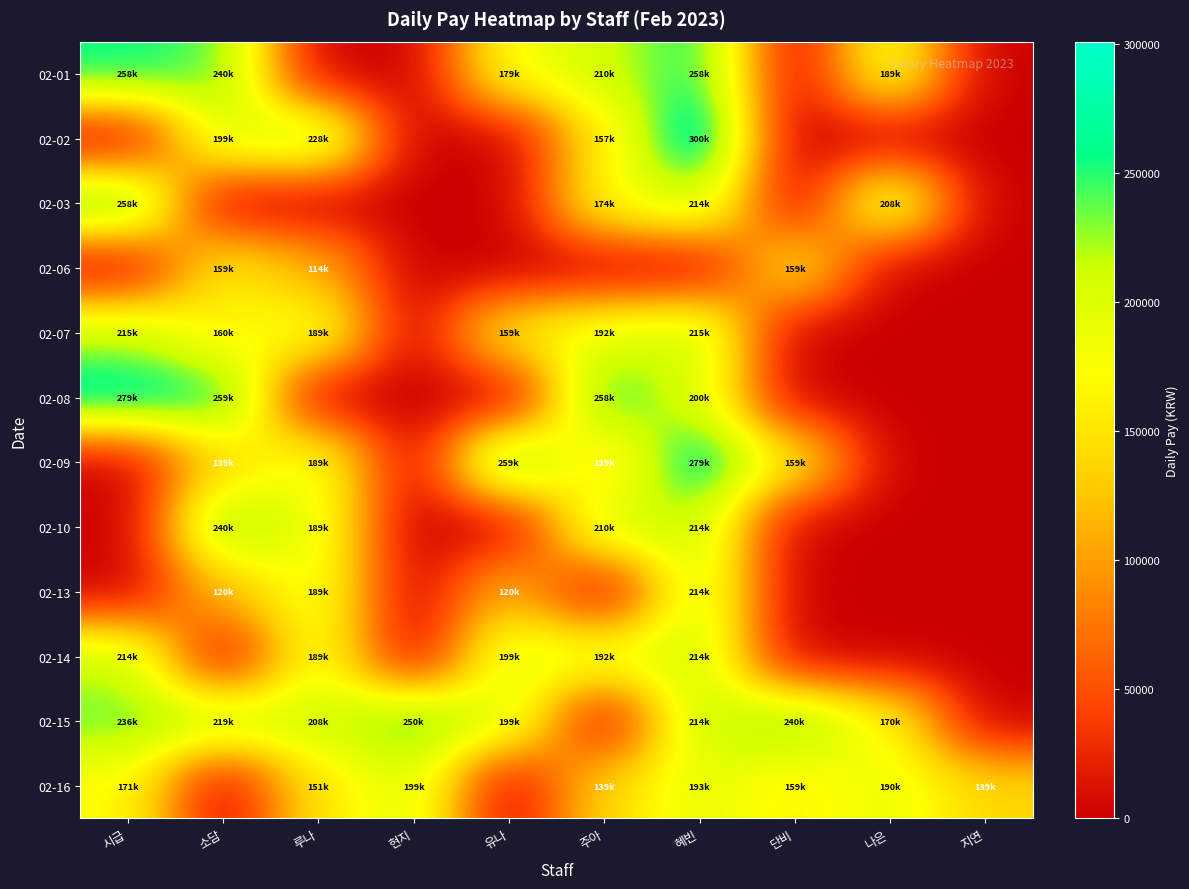

Reading right to left, what are all the values shown in this chart?

02-01: 지연=0.0	나은=190000.0	단비=0.0	혜빈=258000.0	주아=210000.0	유나=180000.0	현지=0.0	루나=0.0	소담=240000.0	시급=258000.0
02-02: 지연=0.0	나은=0.0	단비=0.0	혜빈=301000.0	주아=157500.0	유나=0.0	현지=0.0	루나=228000.0	소담=200000.0	시급=0.0
02-03: 지연=0.0	나은=209000.0	단비=0.0	혜빈=215000.0	주아=175000.0	유나=0.0	현지=0.0	루나=0.0	소담=0.0	시급=258000.0
02-06: 지연=0.0	나은=0.0	단비=160000.0	혜빈=0.0	주아=0.0	유나=0.0	현지=0.0	루나=114000.0	소담=160000.0	시급=0.0
02-07: 지연=0.0	나은=0.0	단비=0.0	혜빈=215000.0	주아=192500.0	유나=160000.0	현지=0.0	루나=190000.0	소담=160000.0	시급=215000.0
02-08: 지연=0.0	나은=0.0	단비=0.0	혜빈=200000.0	주아=258000.0	유나=0.0	현지=0.0	루나=0.0	소담=260000.0	시급=279500.0
02-09: 지연=0.0	나은=0.0	단비=160000.0	혜빈=279500.0	주아=140000.0	유나=260000.0	현지=0.0	루나=190000.0	소담=140000.0	시급=0.0
02-10: 지연=0.0	나은=0.0	단비=0.0	혜빈=215000.0	주아=210000.0	유나=0.0	현지=0.0	루나=190000.0	소담=240000.0	시급=0.0
02-13: 지연=0.0	나은=0.0	단비=0.0	혜빈=215000.0	주아=0.0	유나=120000.0	현지=0.0	루나=190000.0	소담=120000.0	시급=0.0
02-14: 지연=0.0	나은=0.0	단비=0.0	혜빈=215000.0	주아=192500.0	유나=200000.0	현지=0.0	루나=190000.0	소담=0.0	시급=215000.0
02-15: 지연=0.0	나은=171000.0	단비=240000.0	혜빈=215000.0	주아=0.0	유나=200000.0	현지=250000.0	루나=209000.0	소담=220000.0	시급=236500.0
02-16: 지연=140000.0	나은=190000.0	단비=160000.0	혜빈=193500.0	주아=140000.0	유나=0.0	현지=200000.0	루나=152000.0	소담=0.0	시급=172000.0